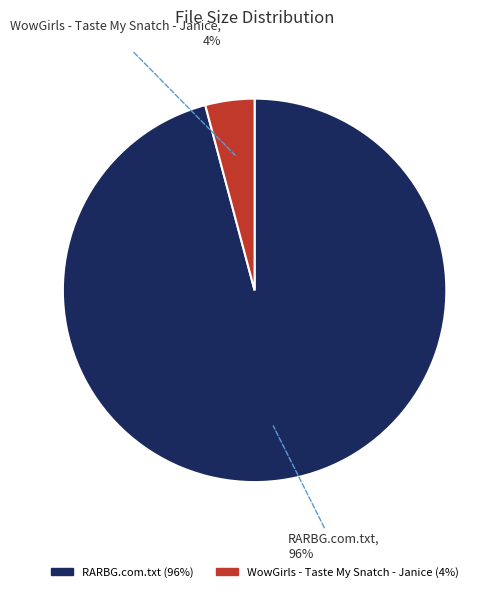

To the nearest percent, what percentage of the pie is RARBG.com.txt?

96%